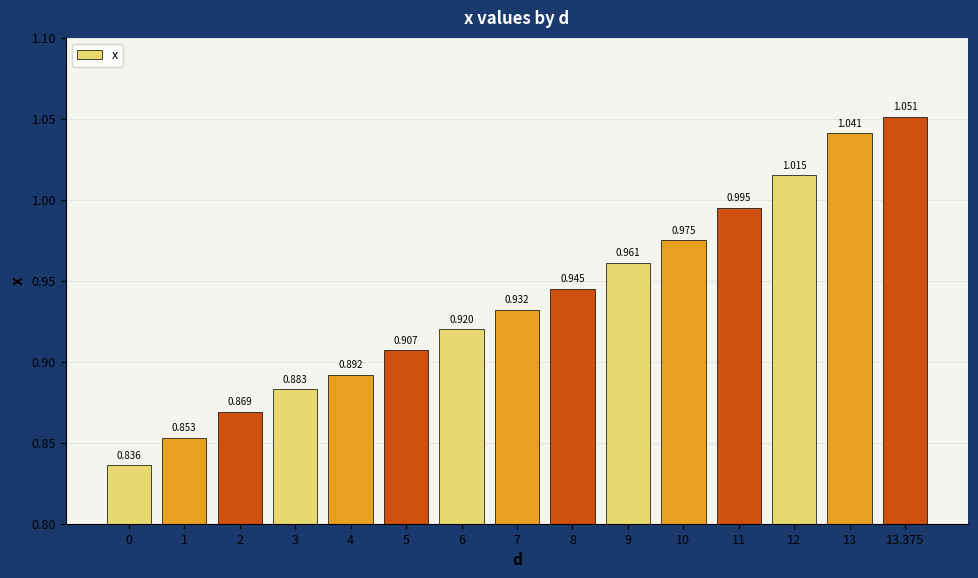

Reading left to right, list all the values displayed in this chart.

0=0.8	1=0.9	2=0.9	3=0.9	4=0.9	5=0.9	6=0.9	7=0.9	8=0.9	9=1.0	10=1.0	11=1.0	12=1.0	13=1.0	13.375=1.1